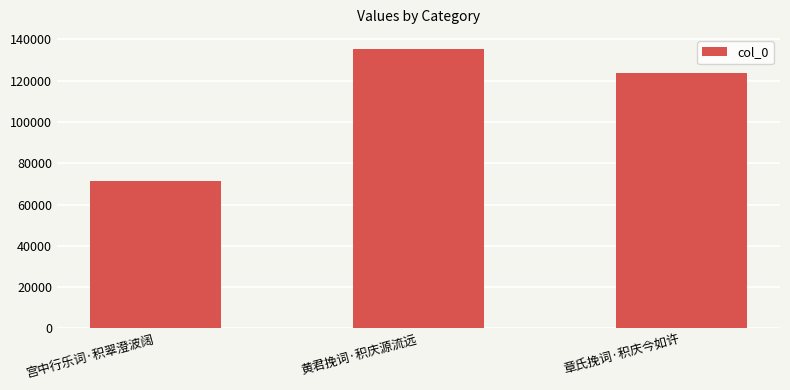

Which category has the lowest value across all series?

宫中行乐词·积翠澄波阔